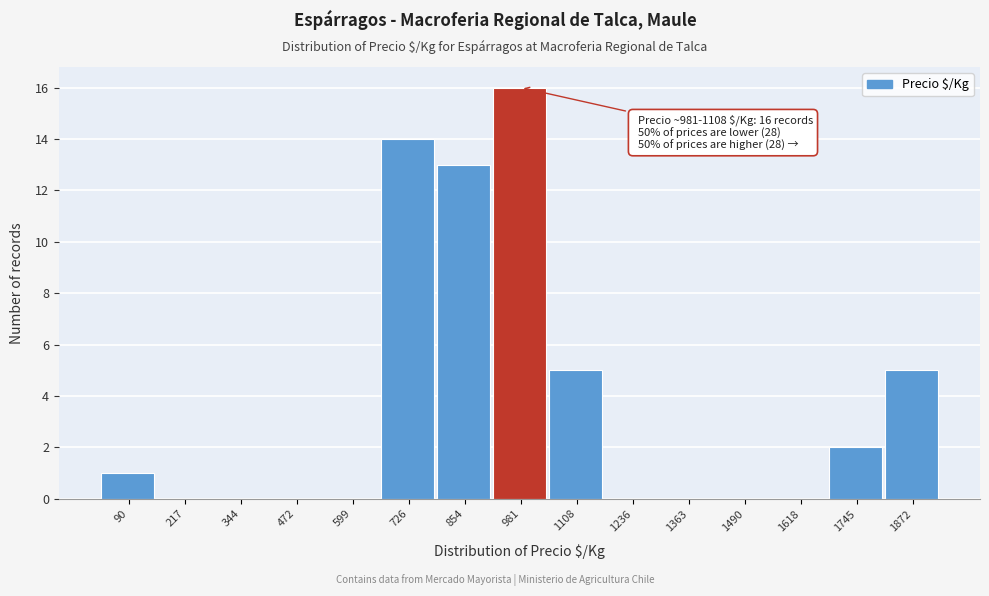

Reading left to right, extract all data points from this chart.

90=1	217=0	344=0	472=0	599=0	726=14	854=13	981=16	1108=5	1236=0	1363=0	1490=0	1618=0	1745=2	1872=5